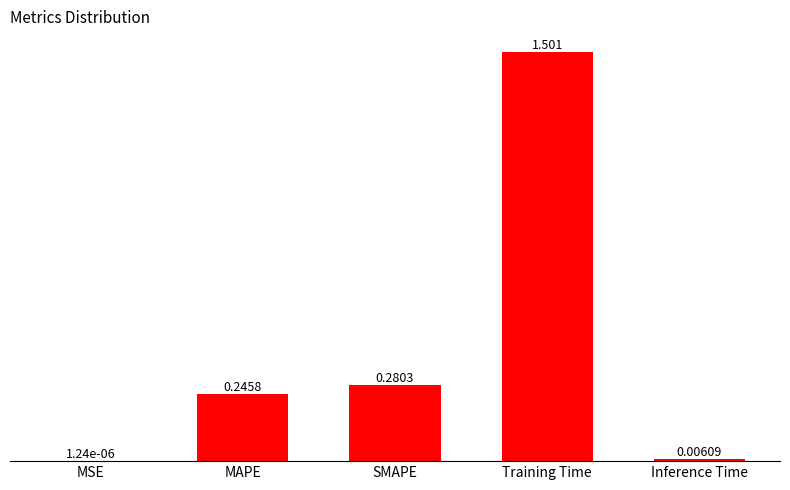

Where is the data nearest to the value 0?

MSE